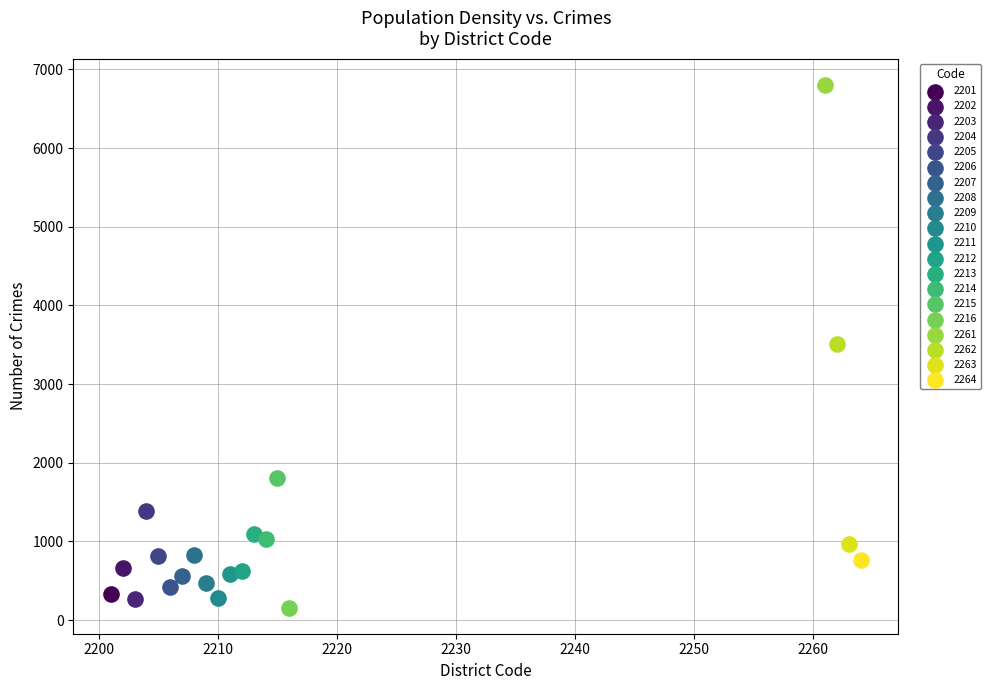

What are all the series names shown in the legend?

2201, 2202, 2203, 2204, 2205, 2206, 2207, 2208, 2209, 2210, 2211, 2212, 2213, 2214, 2215, 2216, 2261, 2262, 2263, 2264